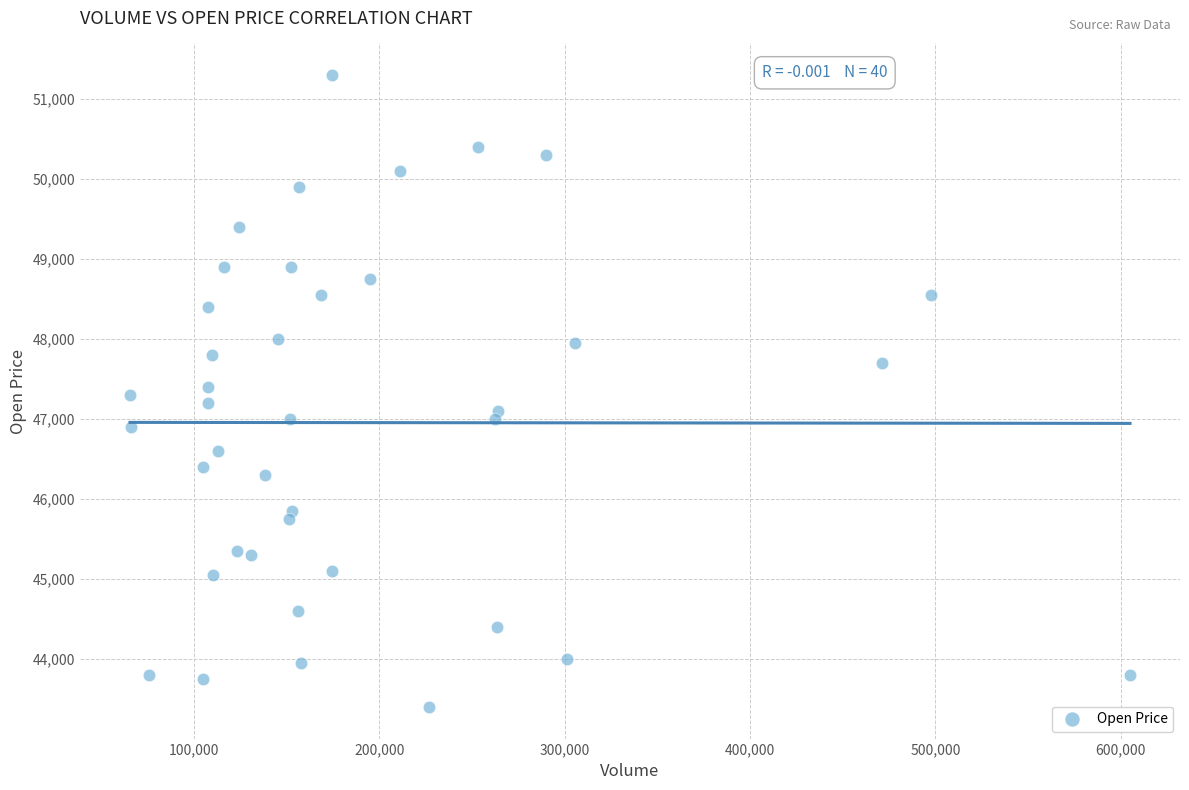

What is the range of Y values (max minus min)?

7900